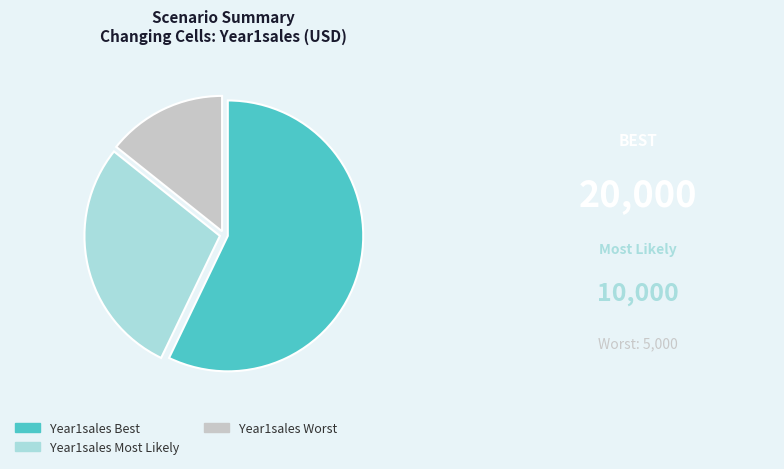

How many segments does this pie chart have?

3